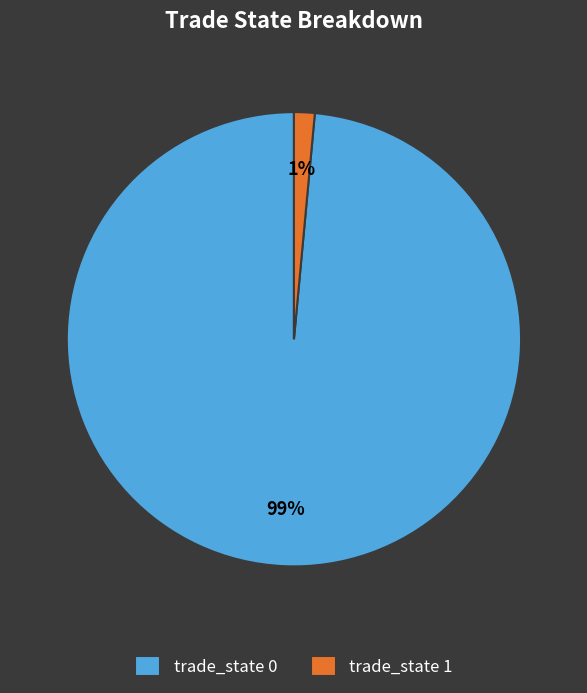

Do trade_state 0 and trade_state 1 together represent more than half of the pie?

Yes